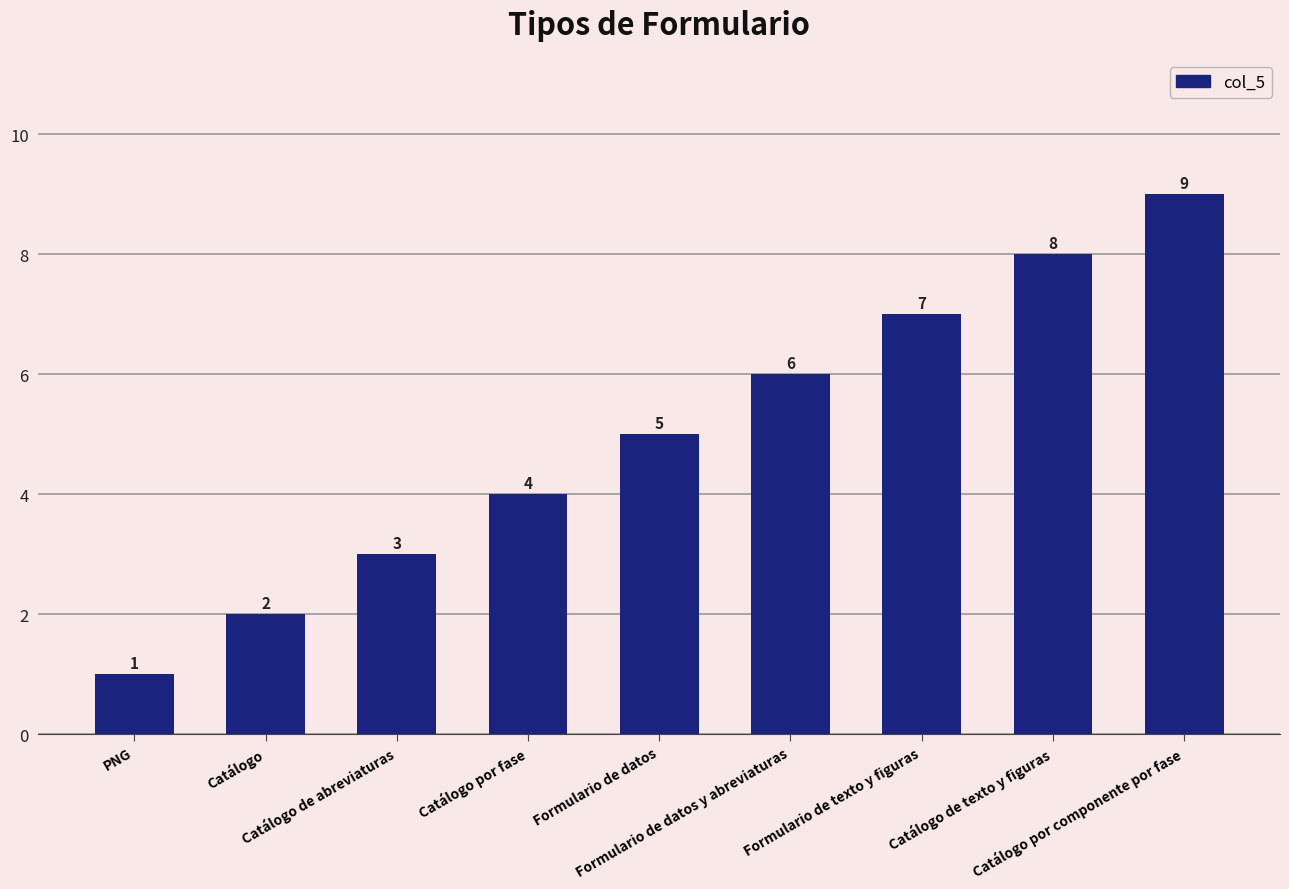

Rank the categories by value from lowest to highest.

PNG, Catálogo, Catálogo de abreviaturas, Catálogo por fase, Formulario de datos, Formulario de datos y abreviaturas, Formulario de texto y figuras, Catálogo de texto y figuras, Catálogo por componente por fase